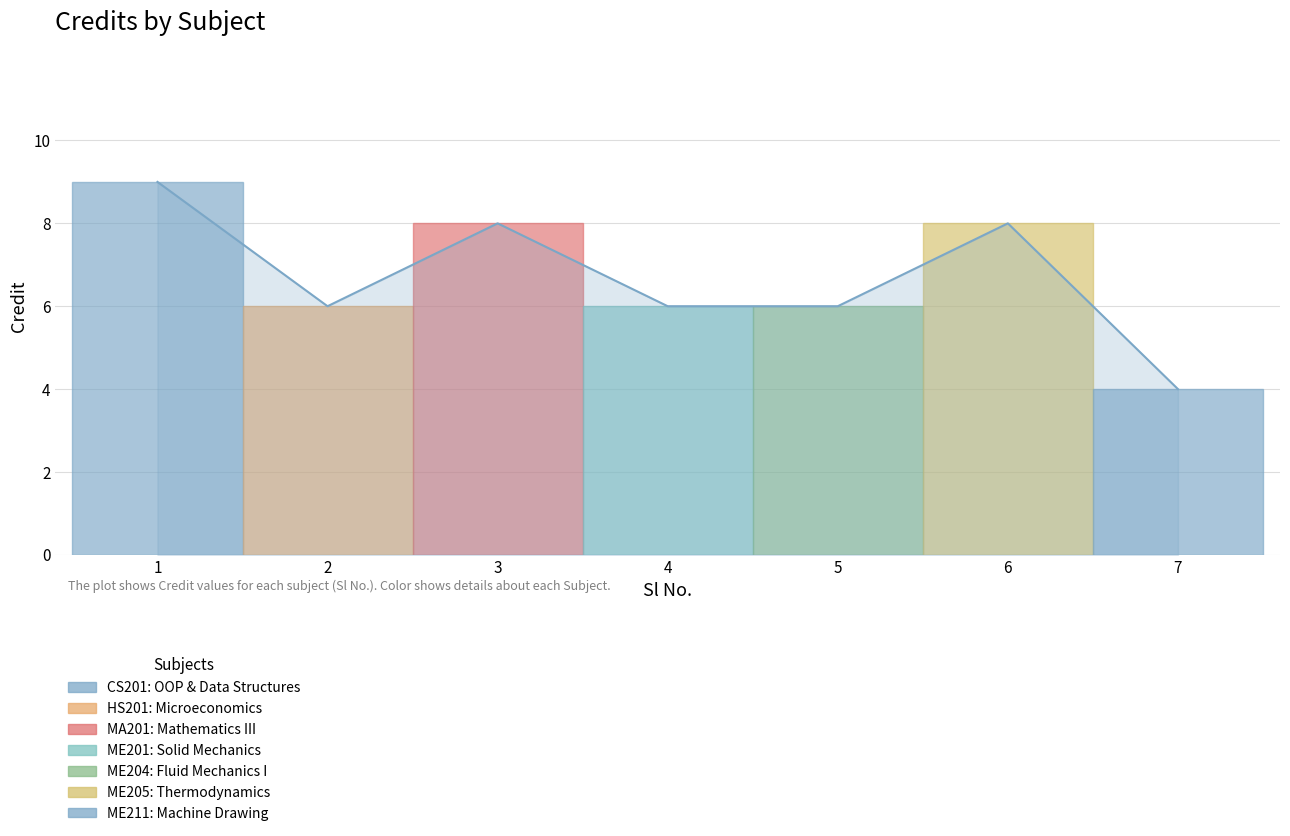

True or false: the data has more than 1 interior local peaks.

True